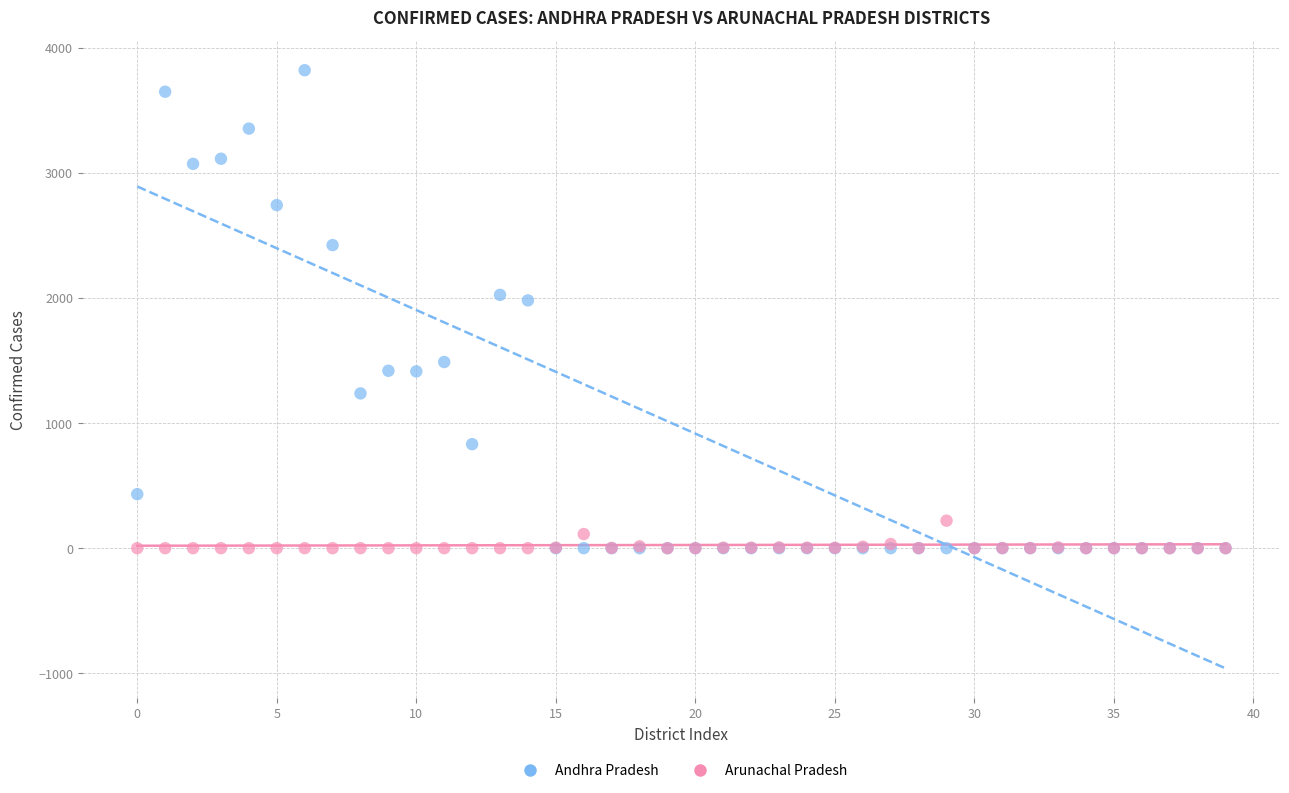

What are all the series names shown in the legend?

Andhra Pradesh, Arunachal Pradesh